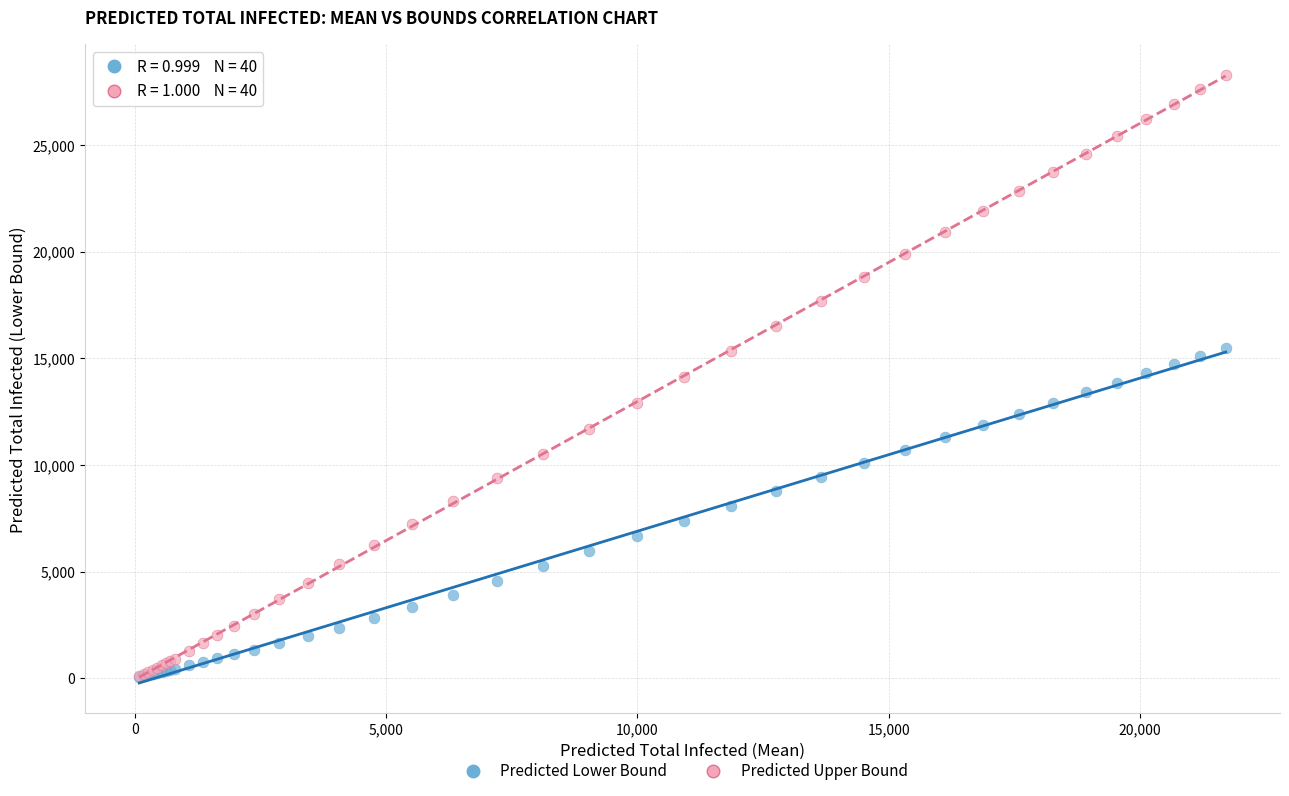

Which series has the largest Y range (max minus min)?

Predicted Upper Bound